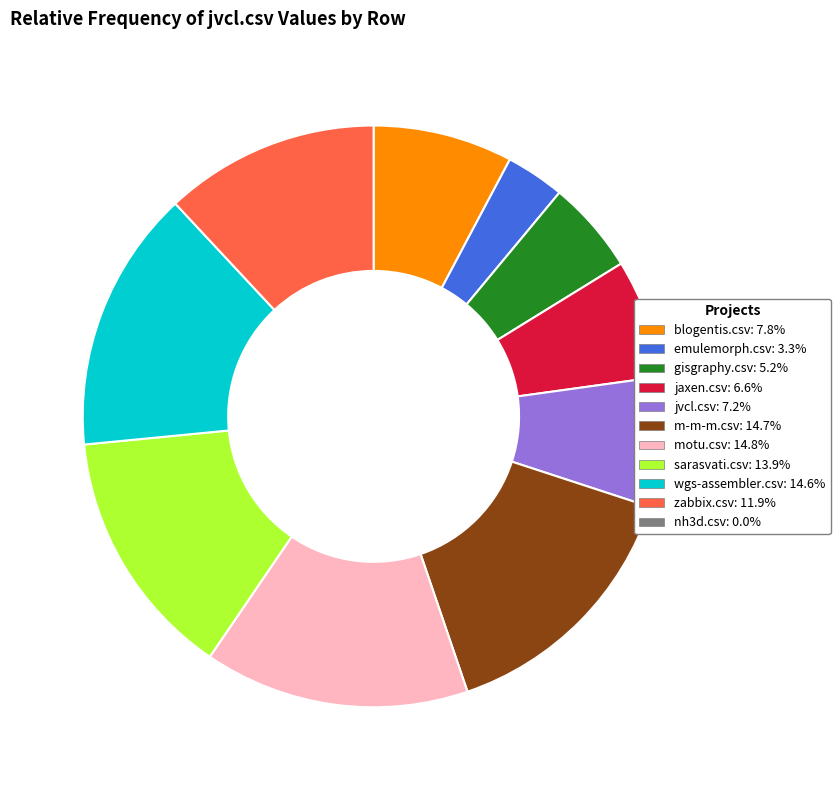

Does any single category account for the majority?

No